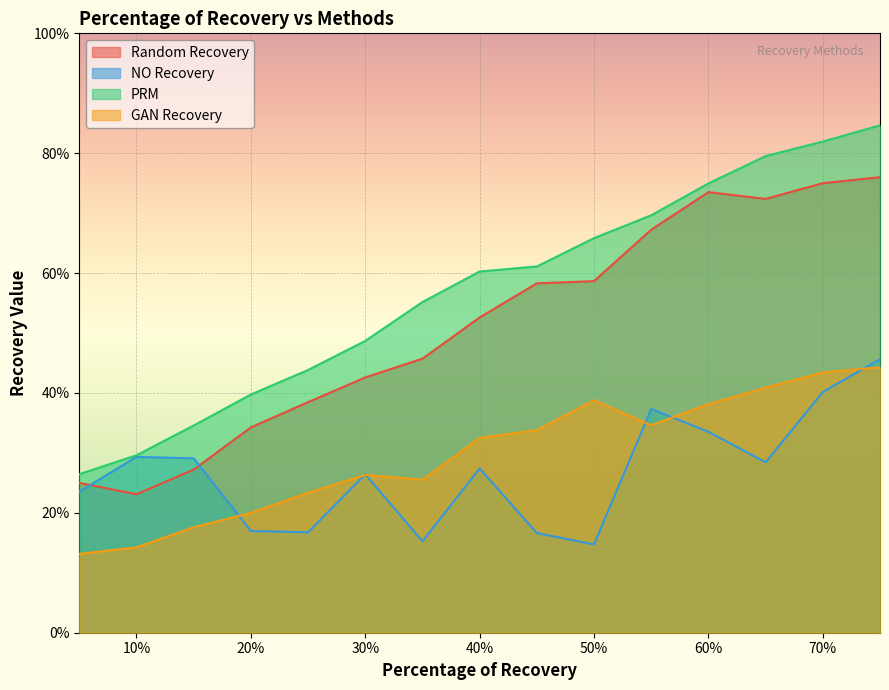

What are all the series names shown in the legend?

Random Recovery, NO Recovery, PRM, GAN Recovery